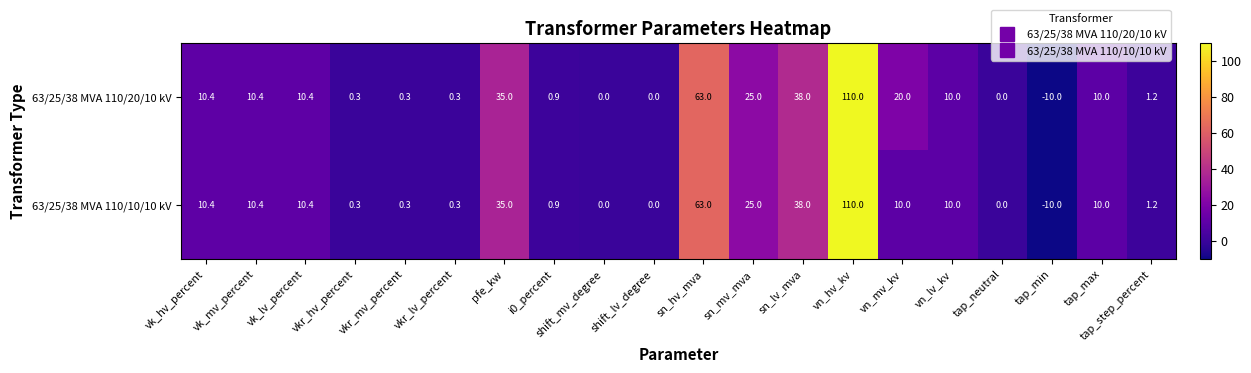

At how many categories does at least one series exceed 24?

5